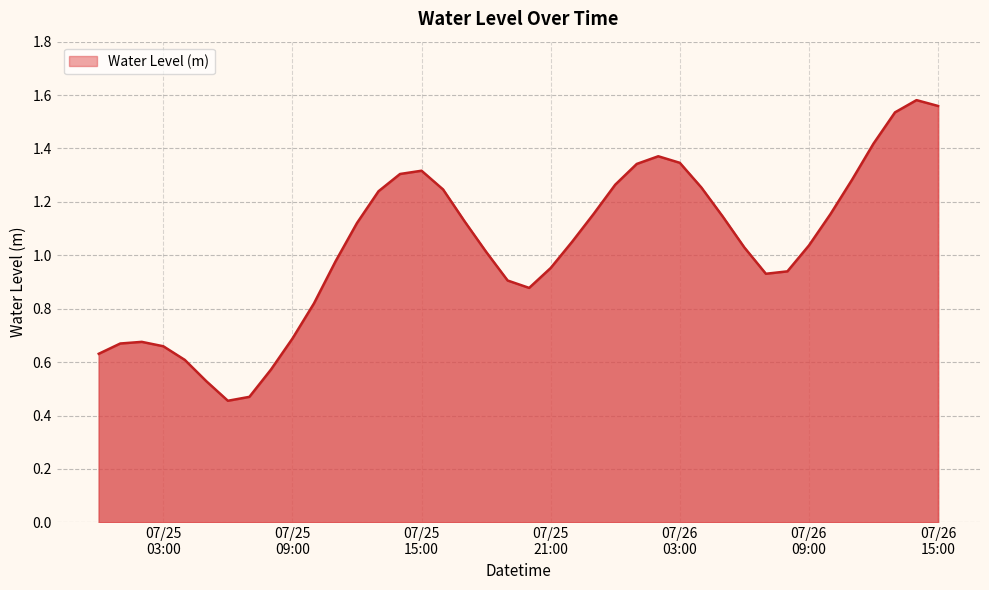

Is this an area chart (filled region under the line)?

Yes